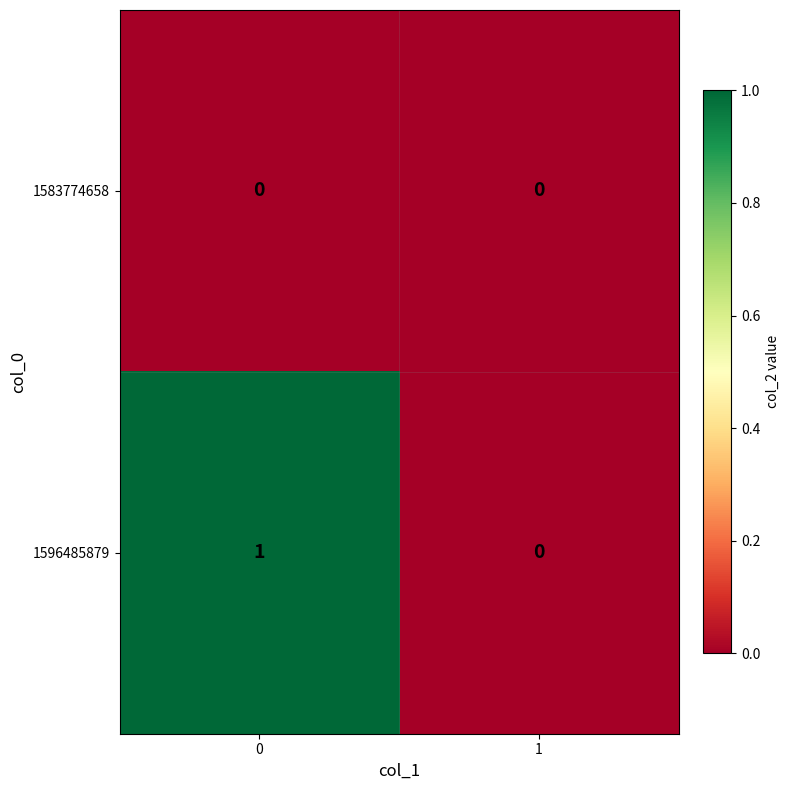

The 1596485879 series shows 1 at 1. True or false?

False